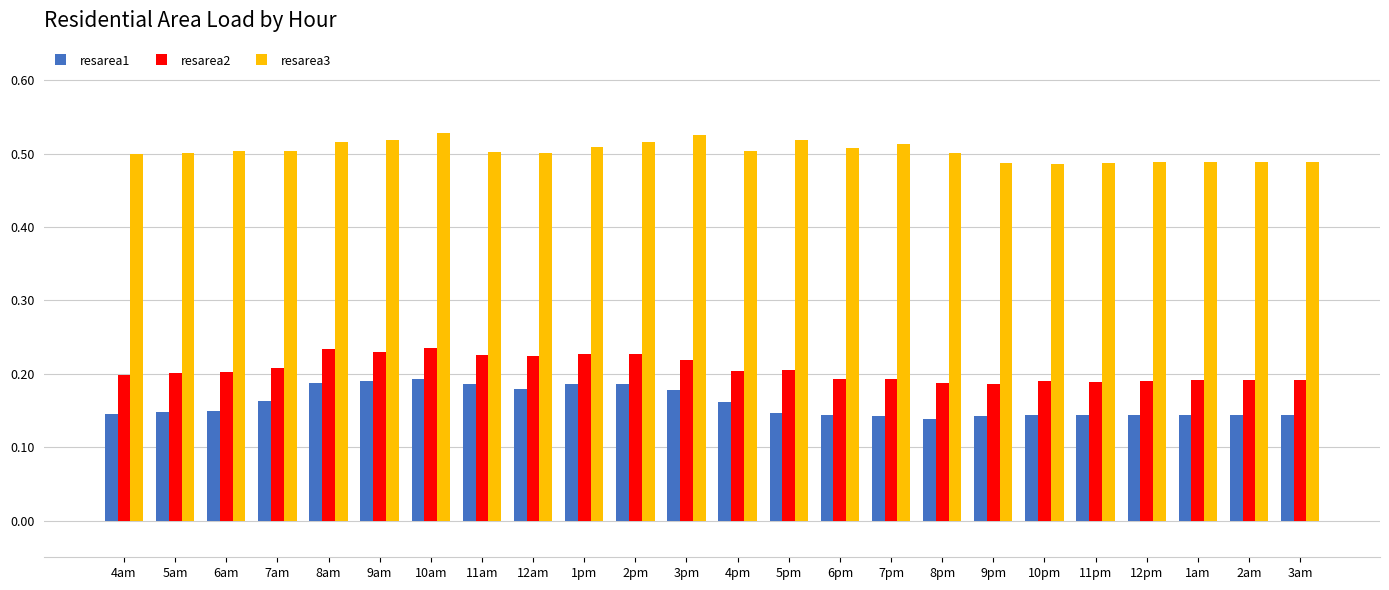

Count the resarea1 values in the range 0 to 1.

24